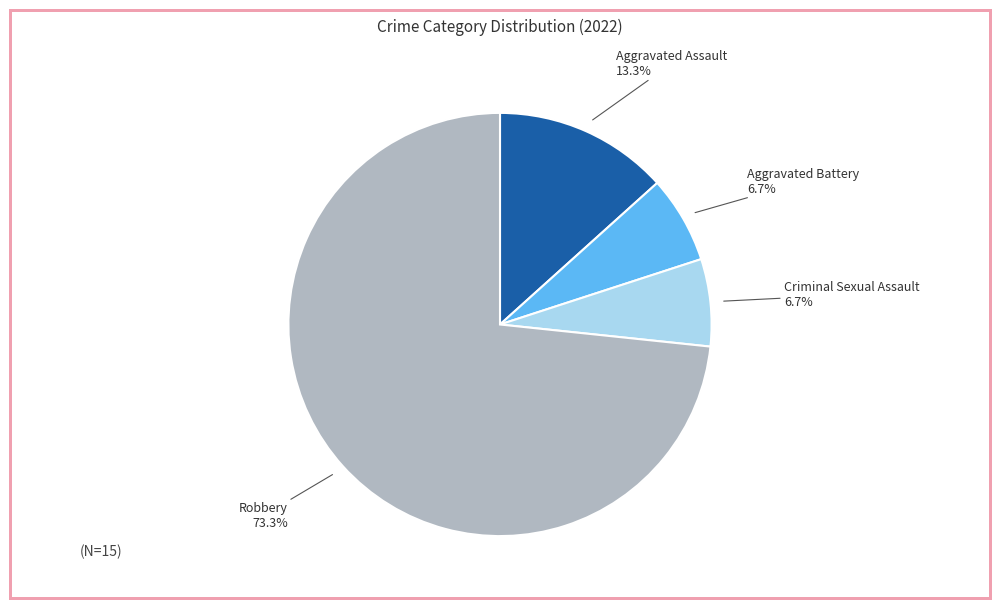

How many slices are in this pie chart?

4